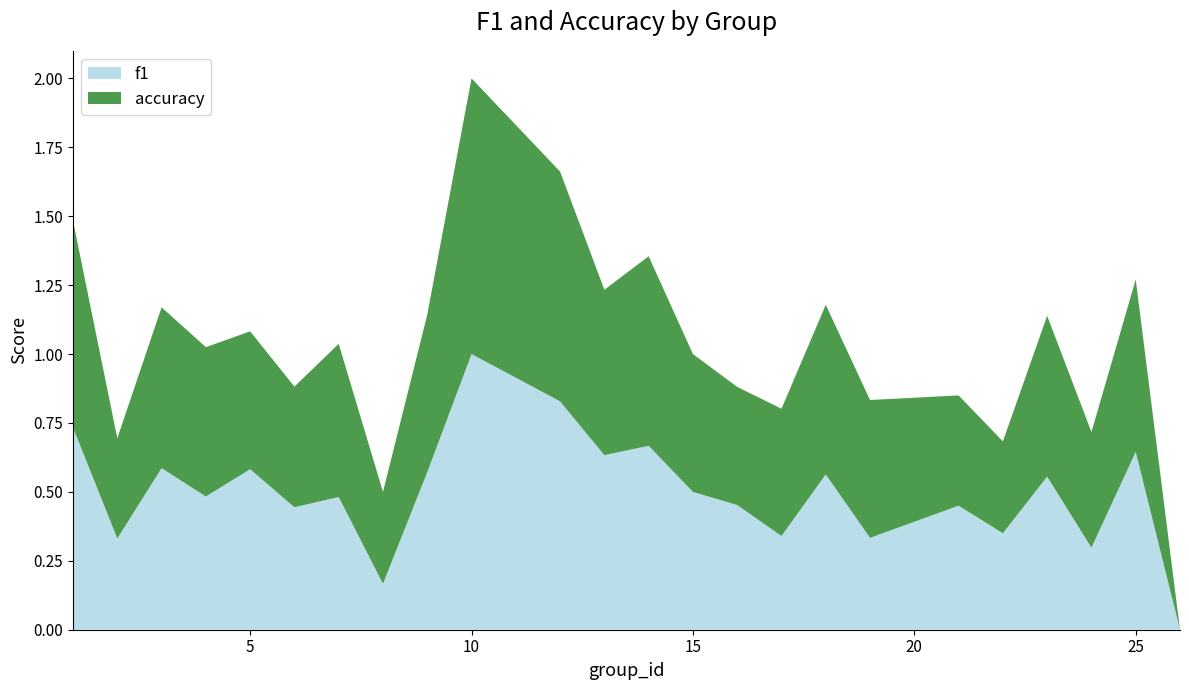

Reading left to right, what are all the values shown in this chart?

f1: 1=0.7	2=0.3	3=0.6	4=0.5	5=0.6	6=0.4	7=0.5	8=0.2	9=0.6	10=1.0	12=0.8	13=0.6	14=0.7	15=0.5	16=0.5	17=0.3	18=0.6	19=0.3	21=0.5	22=0.4	23=0.6	24=0.3	25=0.6	26=0.0
accuracy: 1=0.8	2=0.4	3=0.6	4=0.5	5=0.5	6=0.4	7=0.6	8=0.3	9=0.6	10=1.0	12=0.8	13=0.6	14=0.7	15=0.5	16=0.4	17=0.5	18=0.6	19=0.5	21=0.4	22=0.3	23=0.6	24=0.4	25=0.6	26=0.0